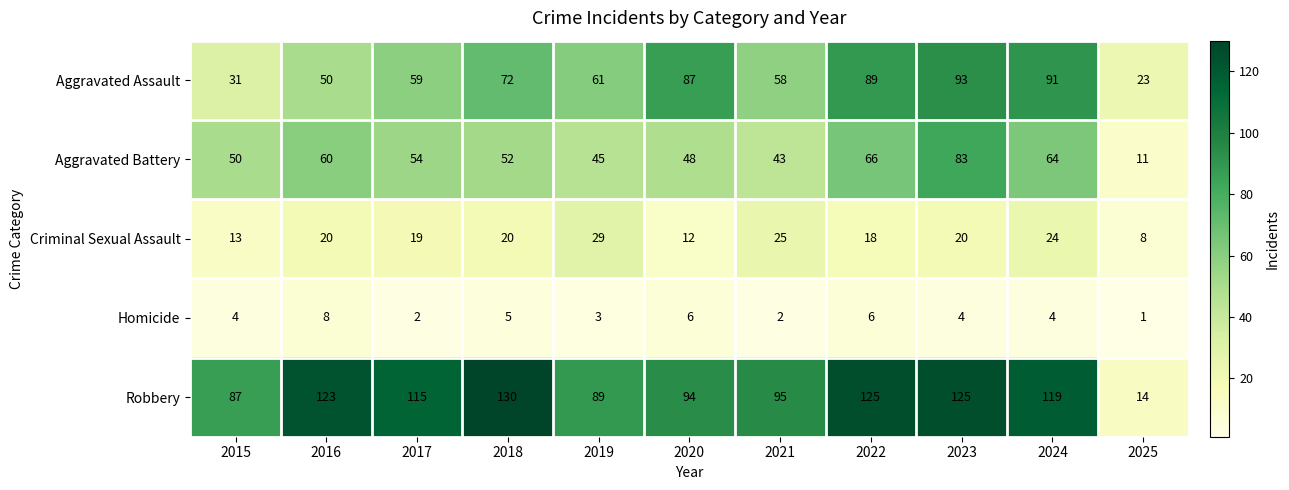

What is the maximum value shown in the chart?

130